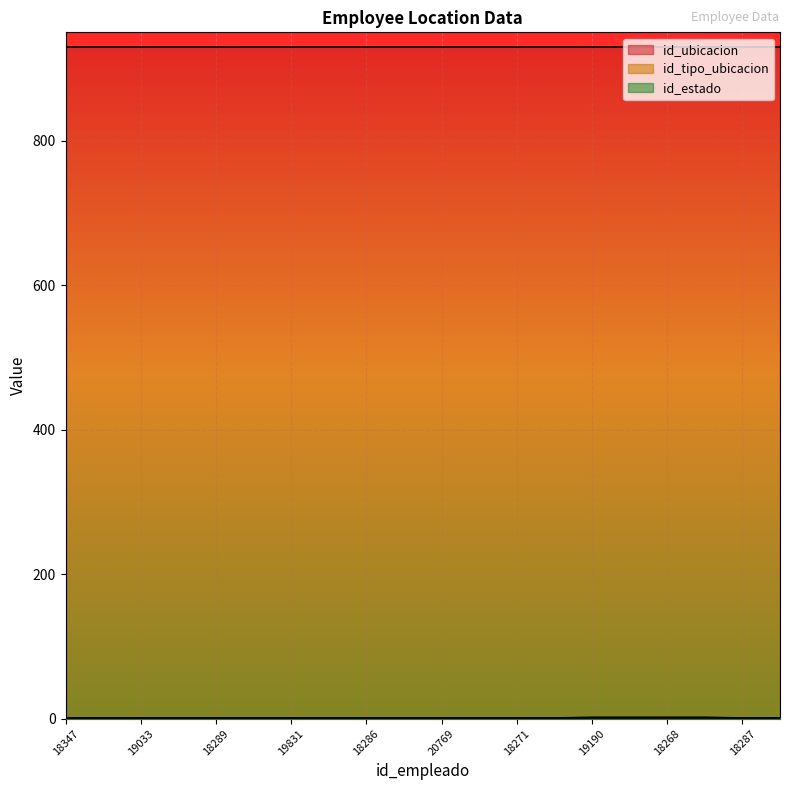

The value of id_ubicacion at 18286 is 930. True or false?

True